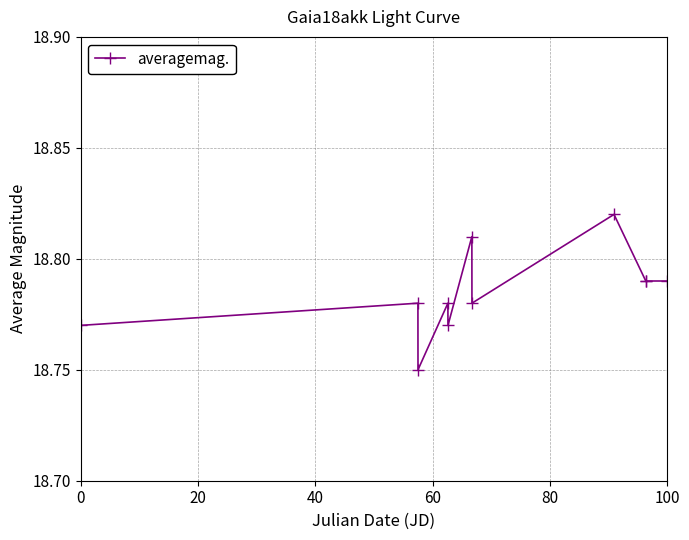

Count the values in the range 18 to 19.

11